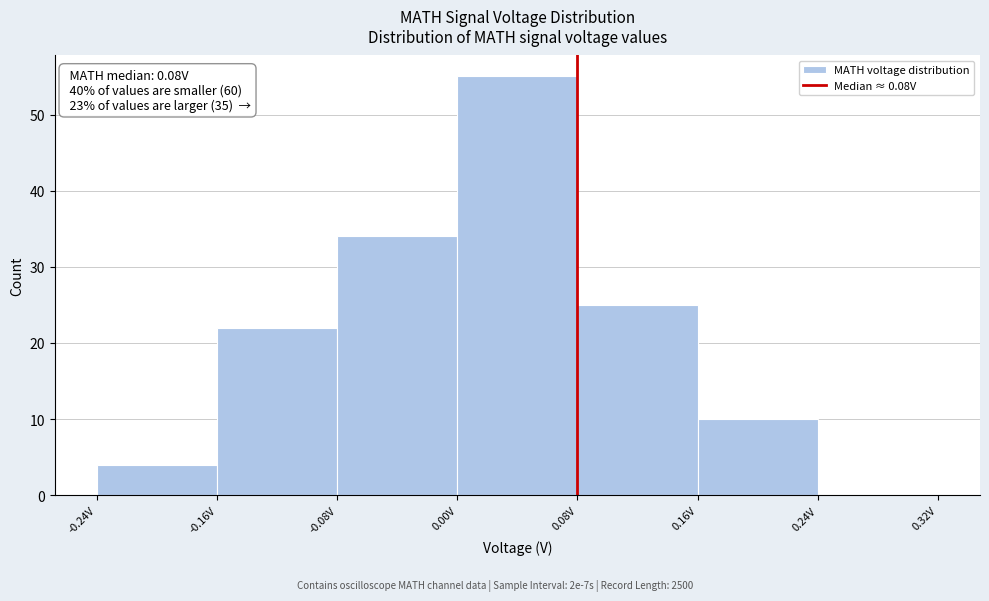

Which range on the x-axis has the tallest bar?

0.00 to 0.08